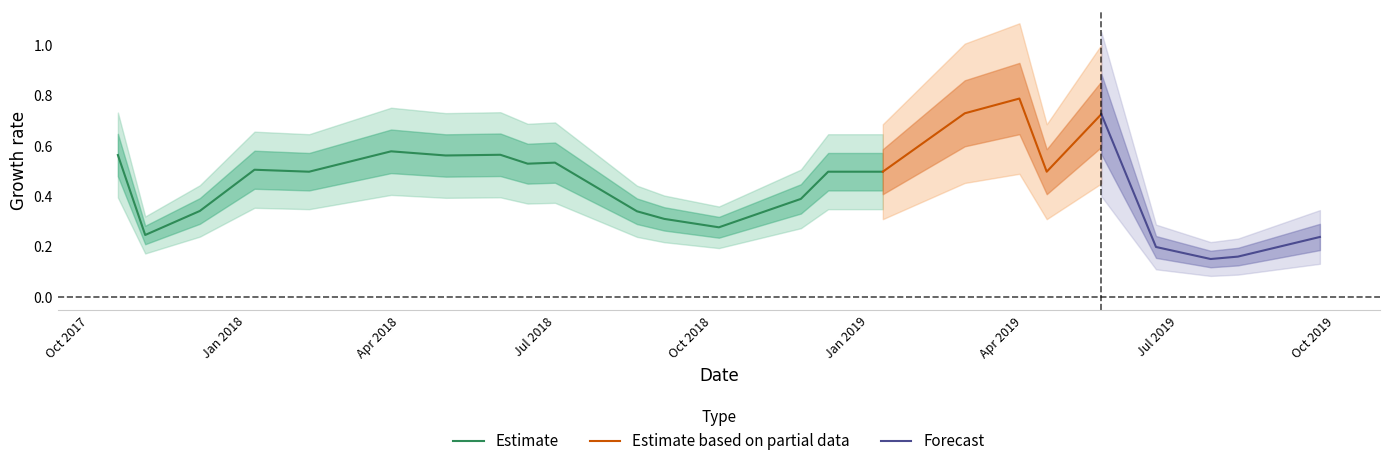

At which category does the data reach its first local peak?

1/6/2018